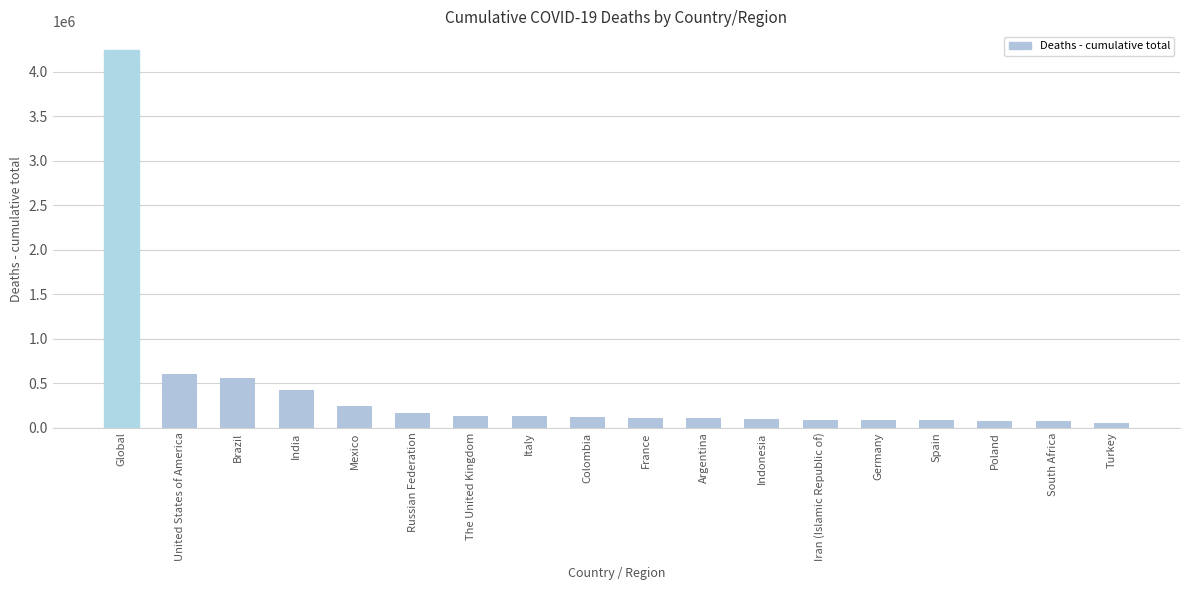

Approximately how many times larger is the value at United States of America compared to Russian Federation?

3.8